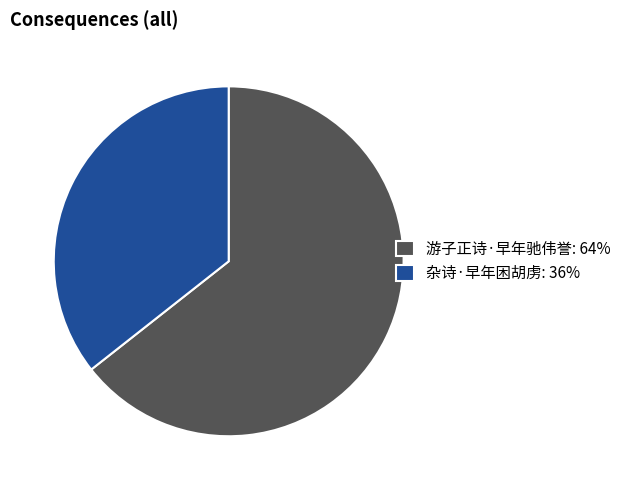

Approximately how many times larger is the value at 杂诗·早年困胡虏: 36% compared to 游子正诗·早年驰伟誉: 64%?

0.6